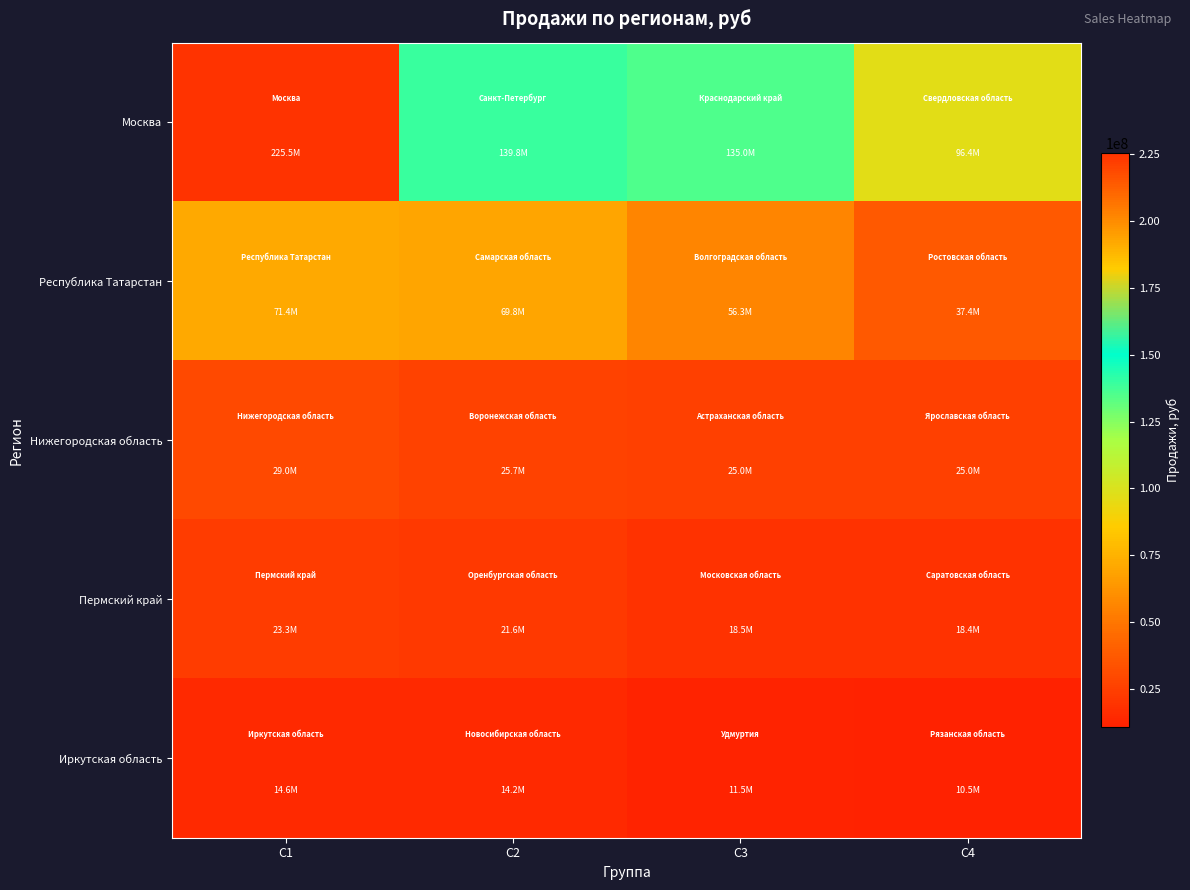

Which series has the largest total across all categories?

Москва